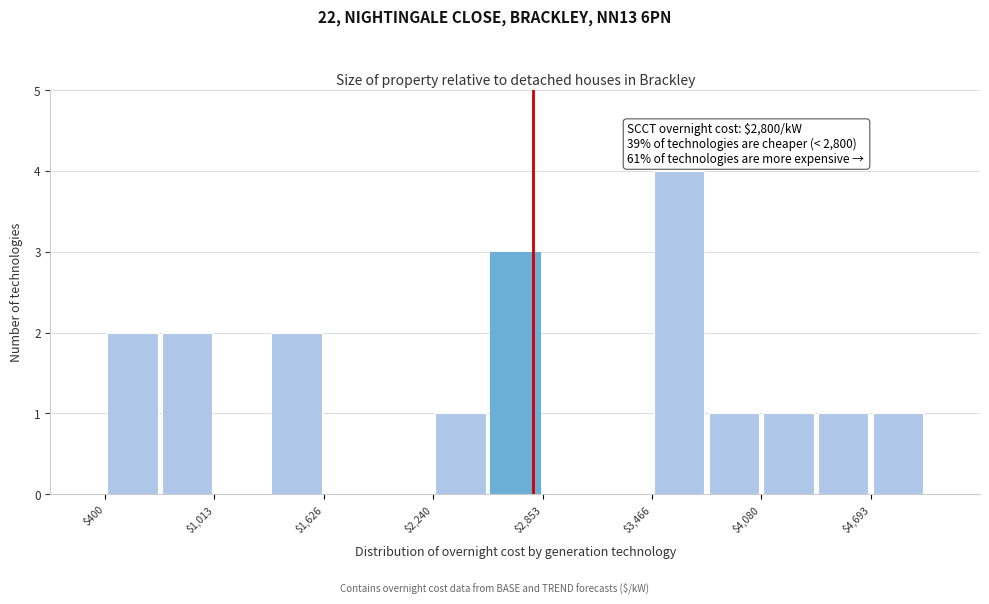

Read against the x-axis, roughly where is the centre of the tallest bar?

3600